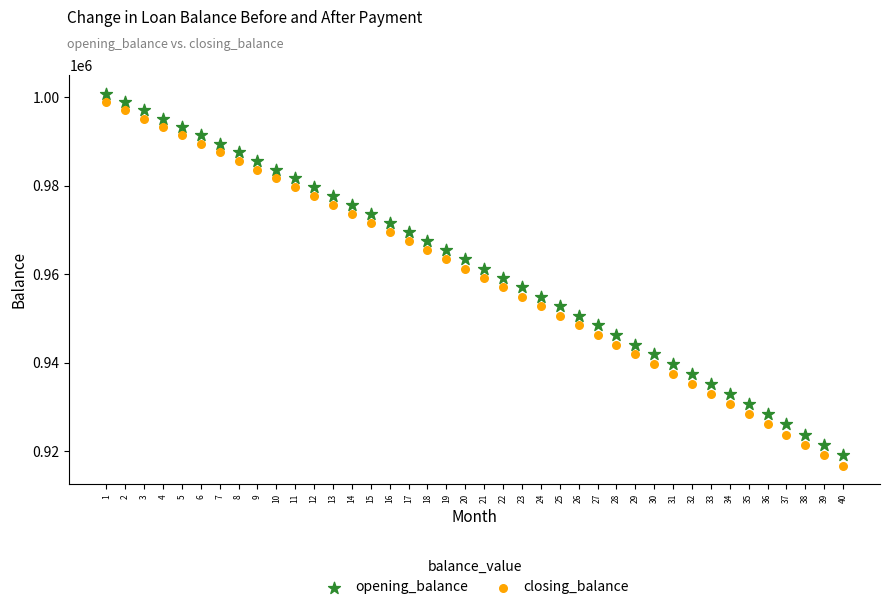

Which series contains the lowest Y value?

closing_balance